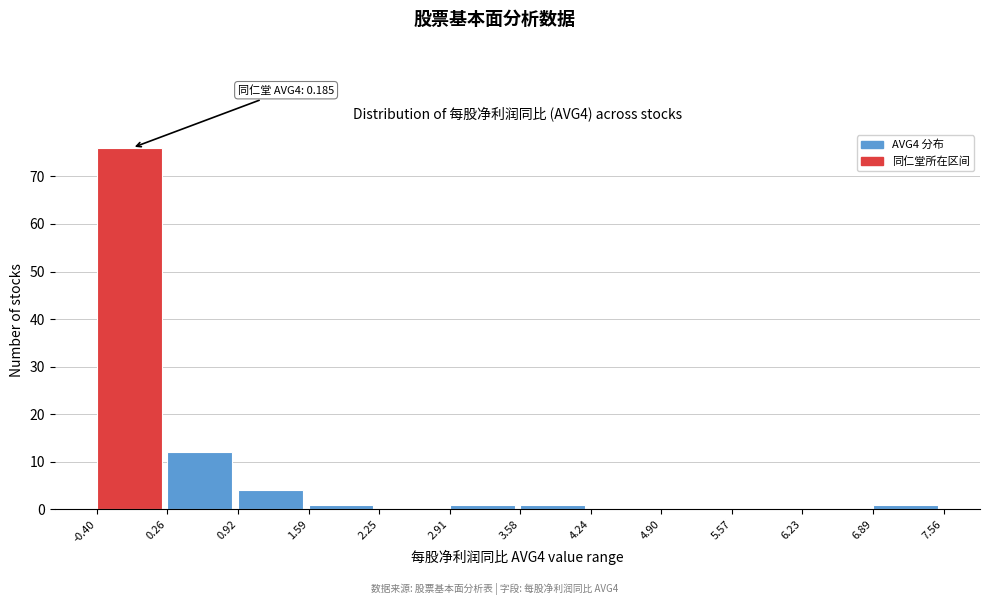

Over which range of the x-axis is the bar tallest?

-0.40 to 0.26